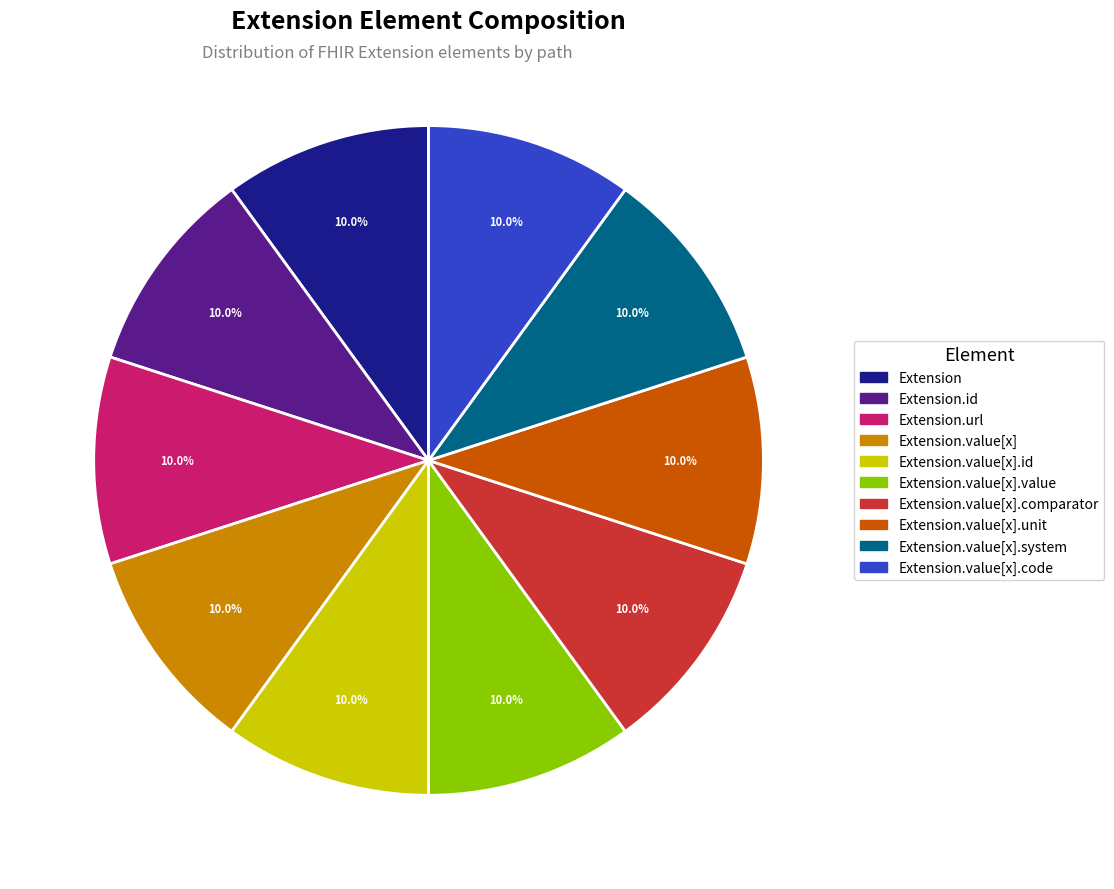

Does any single category account for the majority?

No